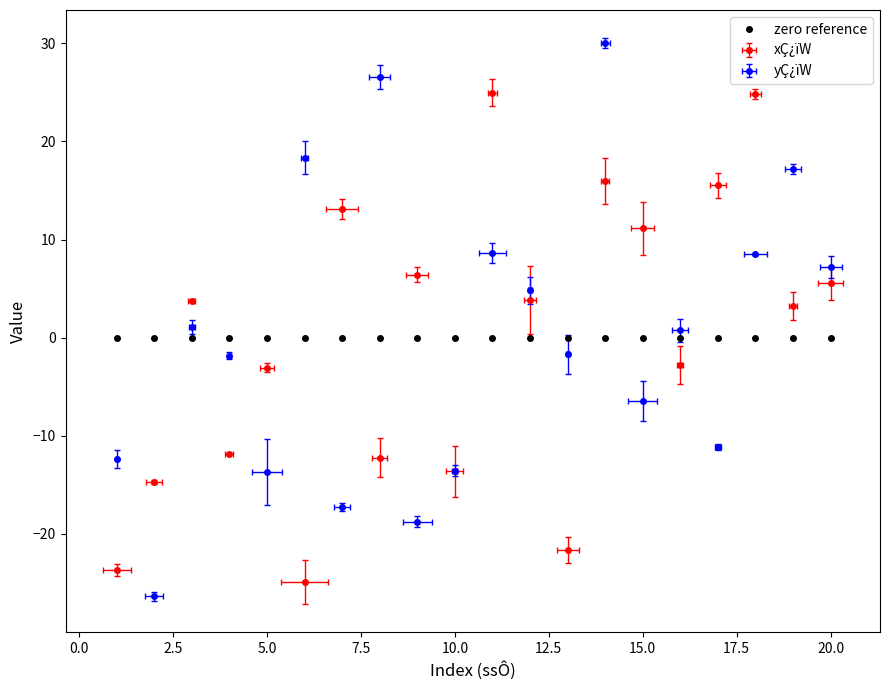

Which series changed the most between 4 and 19?

yÇ¿ïW